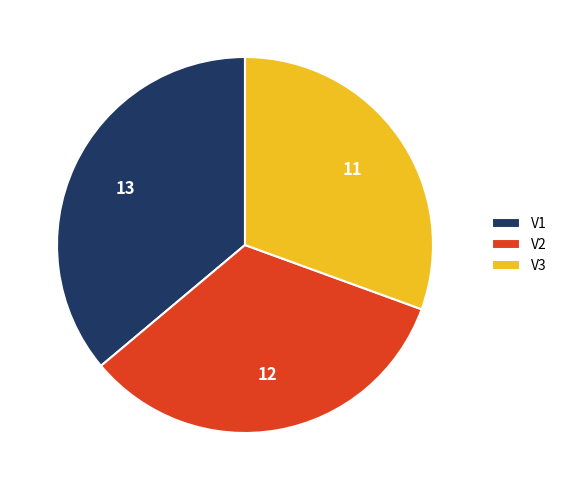

Is there any slice that represents more than half of the pie?

No